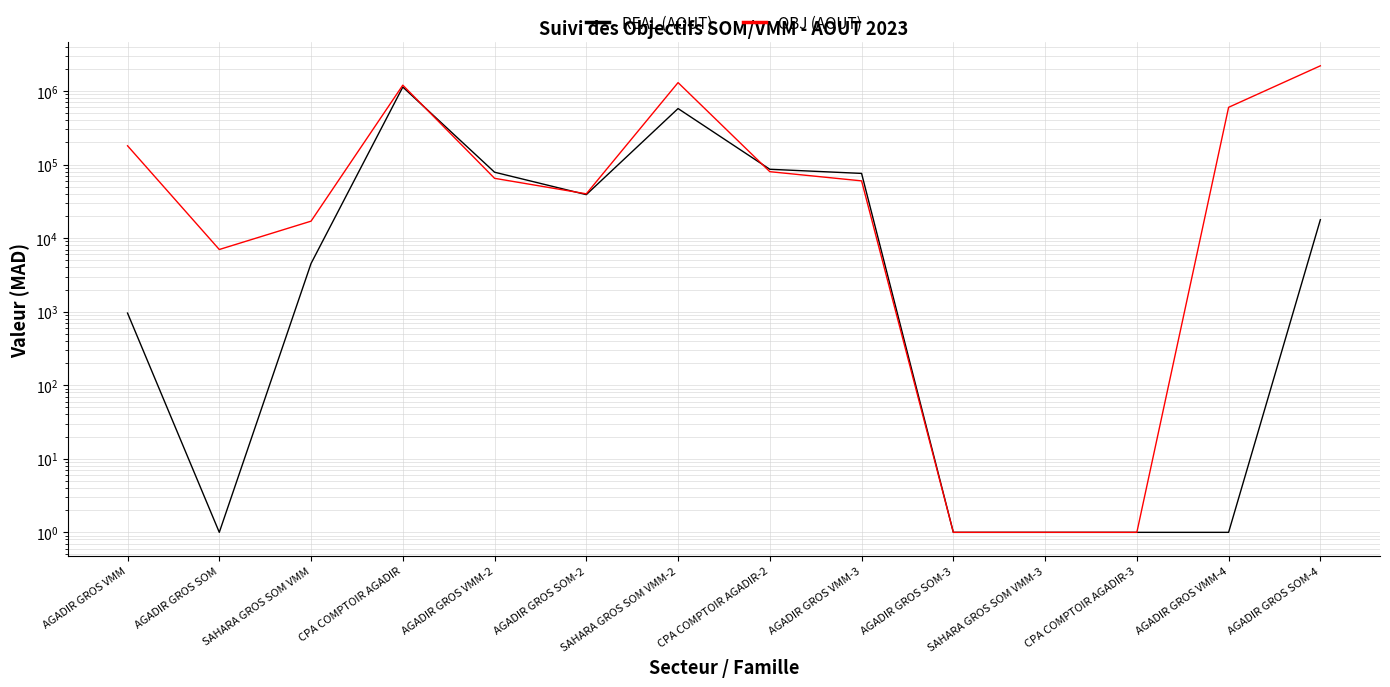

What are all the series names shown in the legend?

REAL (AOUT), OBJ (AOUT)